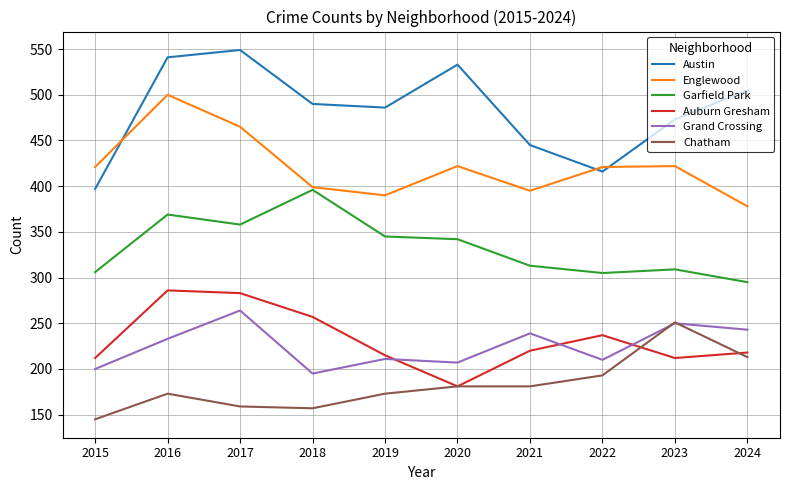

Where is Chatham nearest to the value 198?

2022